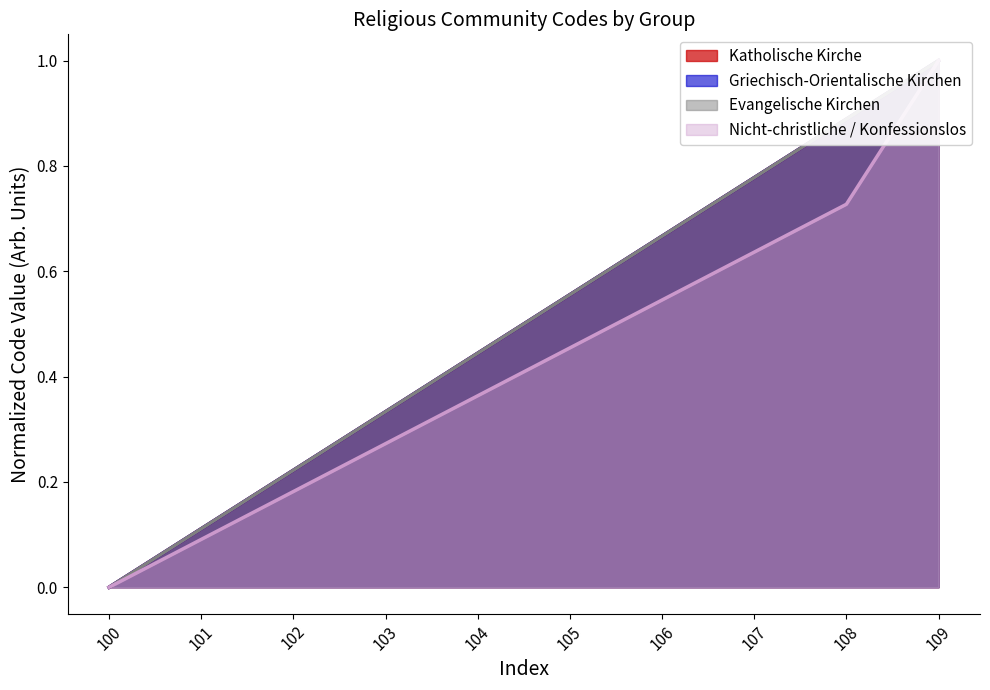

Reading left to right, what are all the values shown in this chart?

Katholische Kirche: 0.0	0.1	0.2	0.3	0.4	0.6	0.7	0.8	0.9	1.0
Griechisch-Orientalische Kirchen: 0.0	0.1	0.2	0.3	0.4	0.6	0.7	0.8	0.9	1.0
Evangelische Kirchen: 0.0	0.1	0.2	0.3	0.4	0.6	0.7	0.8	0.9	1.0
Nicht-christliche / Konfessionslos: 0.0	0.1	0.2	0.3	0.4	0.5	0.5	0.6	0.7	1.0